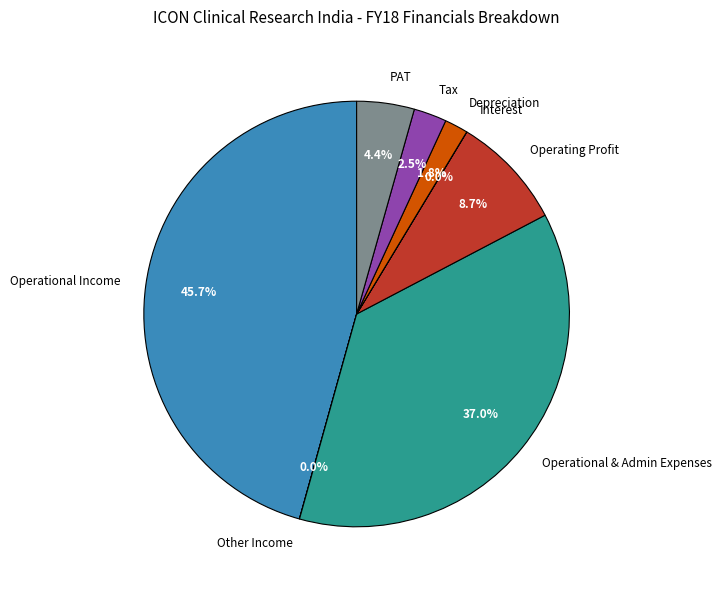

Which slice is the largest?

Operational Income